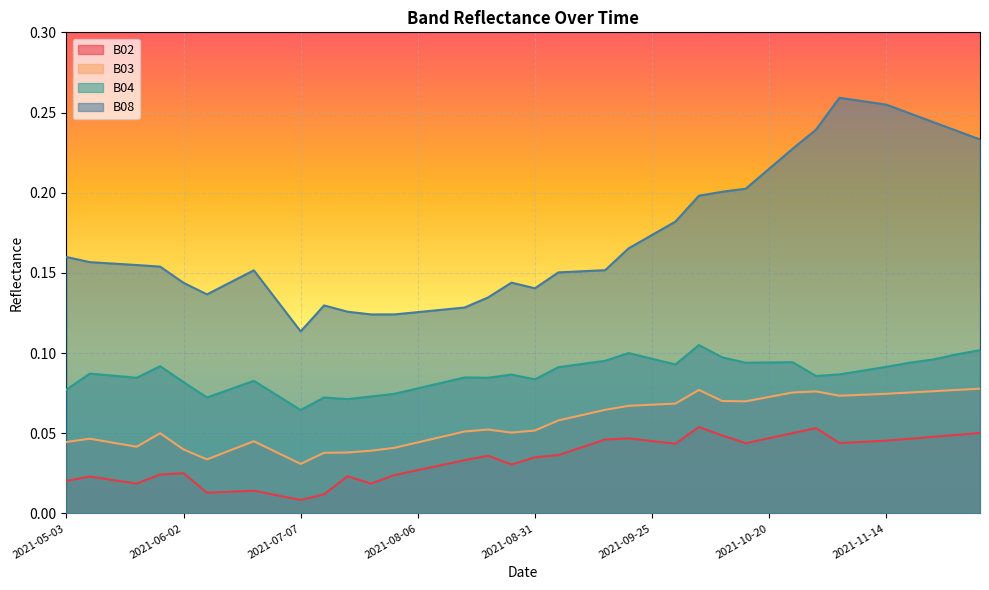

True or false: B08 and B02 cross at least once.

False